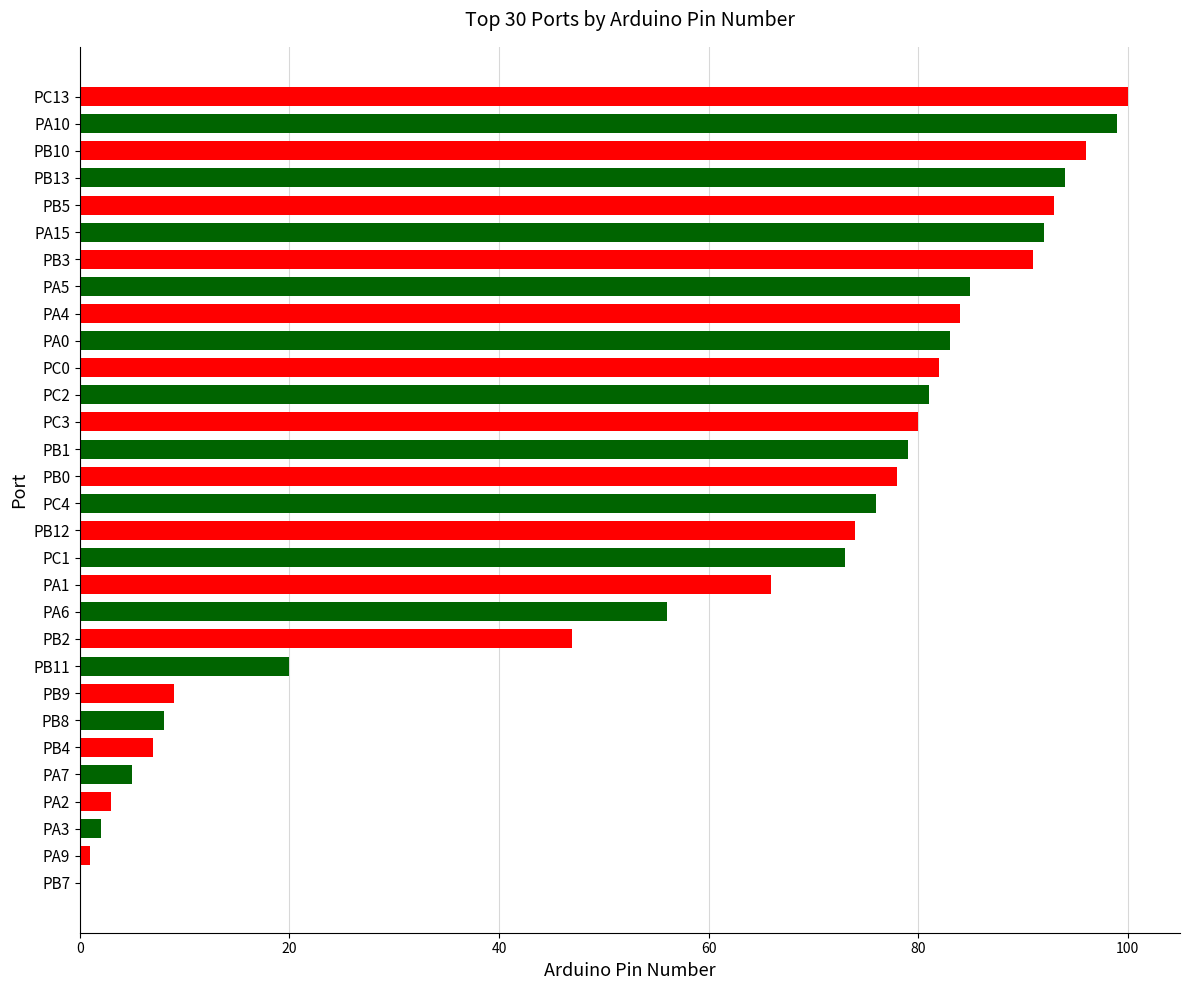

True or false: the data shows 85 at PA5.

True